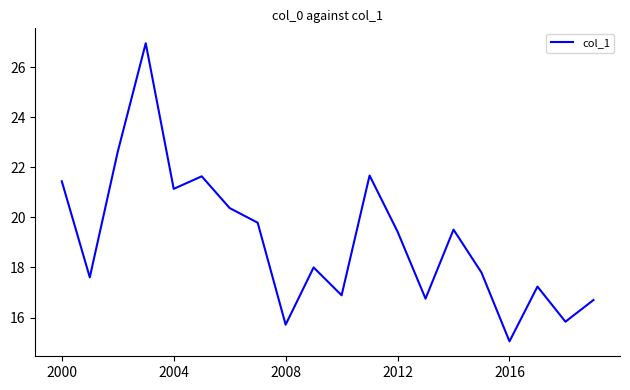

What is the minimum value shown in the chart?

15.0